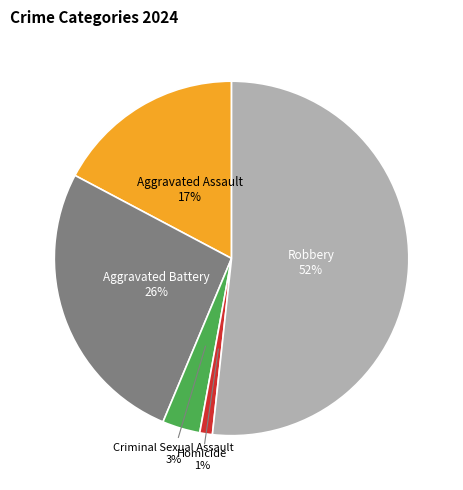

Does Robbery represent more than half of the total?

Yes